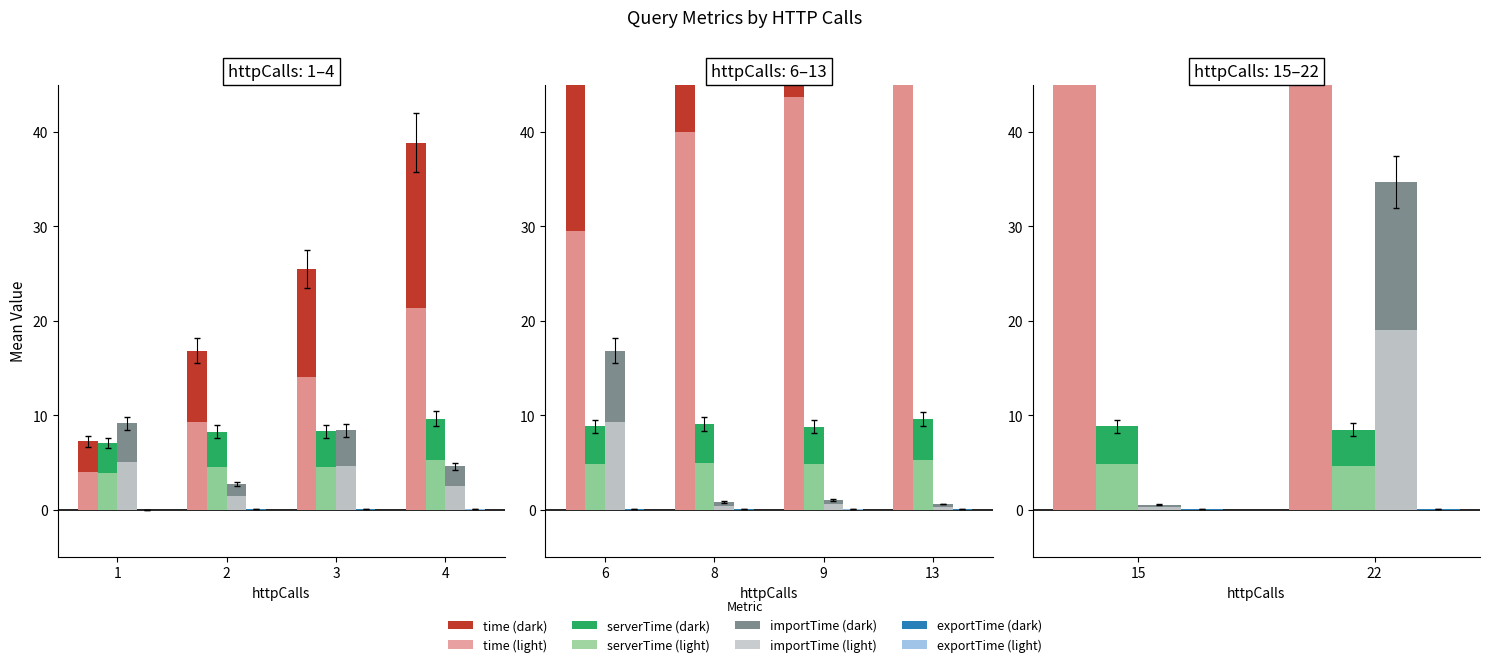

What are all the series names shown in the legend?

time, serverTime, importTime, exportTime